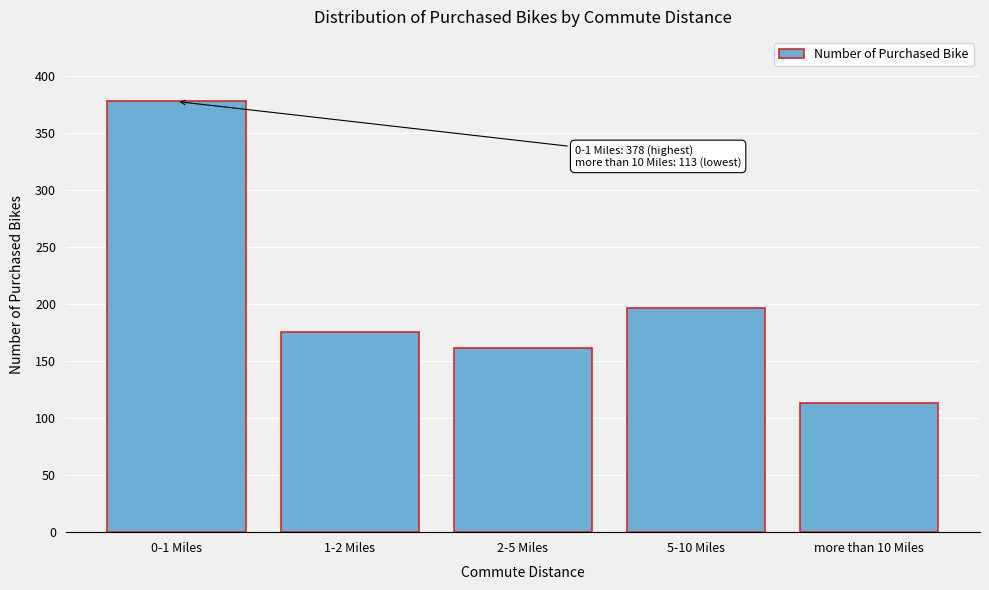

Reading right to left, extract all data points from this chart.

113	197	162	176	378